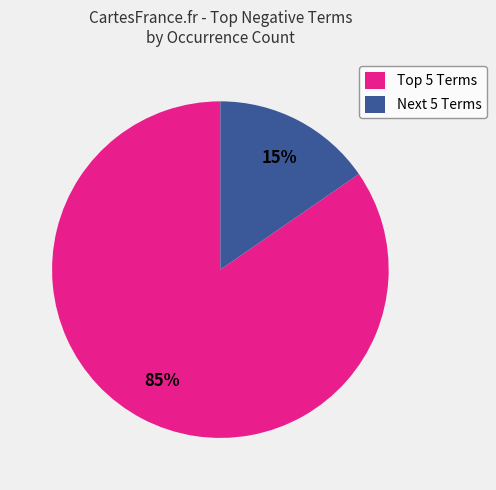

Is there any slice that represents more than half of the pie?

Yes